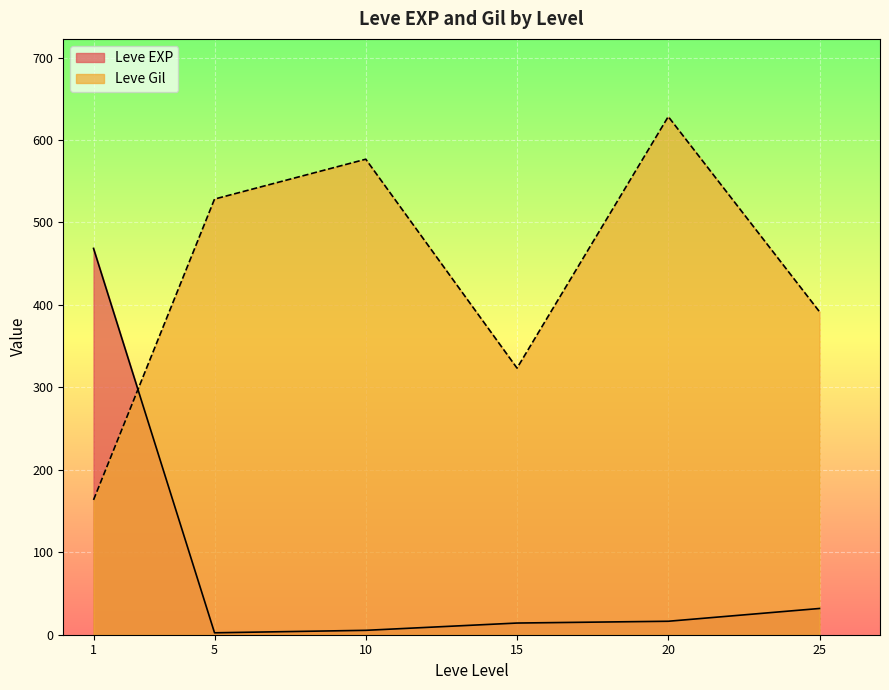

Which series changed the most between 1 and 15?

Leve EXP